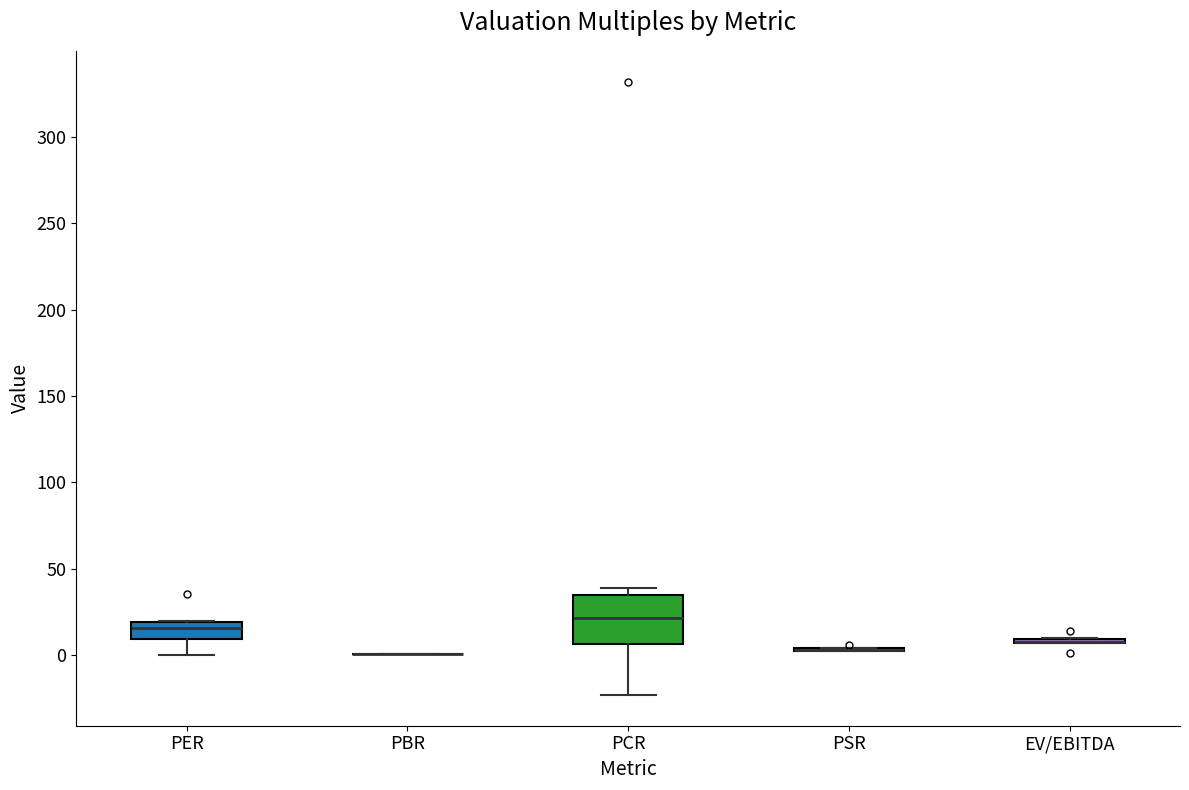

Where is the lower edge of the box for EV/EBITDA on the y-axis? The values are not printed on the chart, so give them approximately, as read against the axis.

5